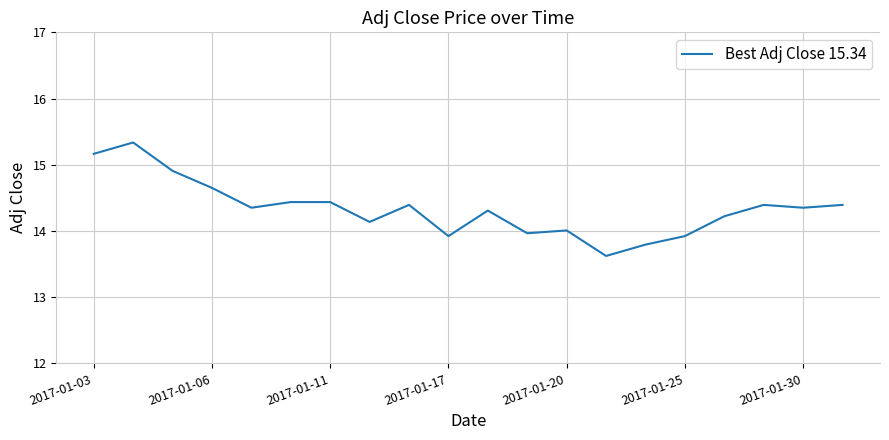

What is the smallest value displayed?

13.6